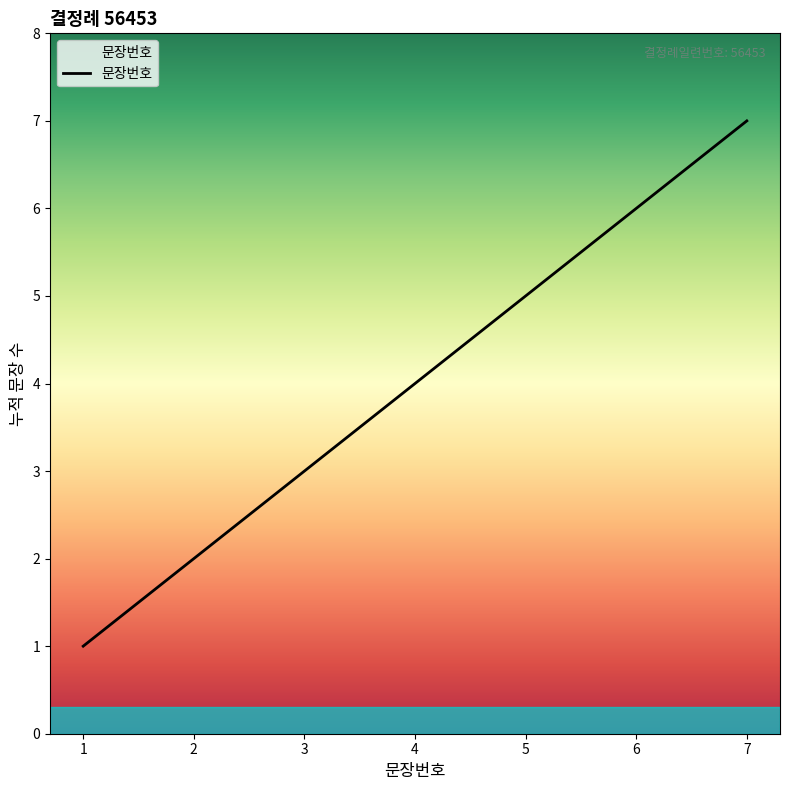

Count the number of data series in this chart.

1